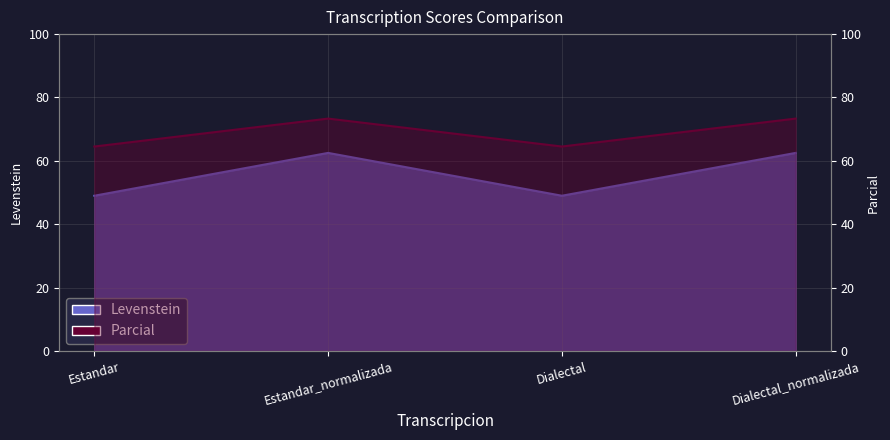

The Levenstein series shows 62.5 at Estandar_normalizada. True or false?

True